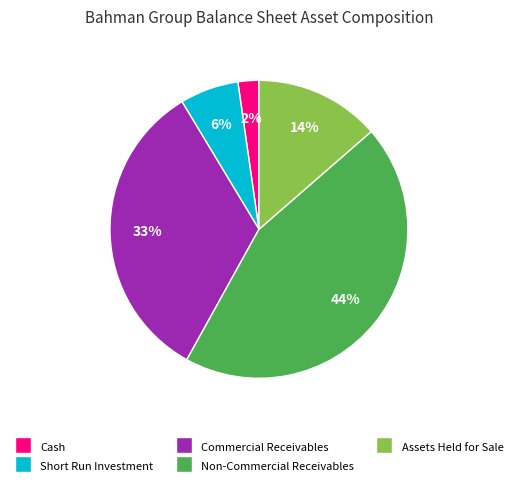

To the nearest percent, what is the difference between the largest and smallest slice percentages?

42%